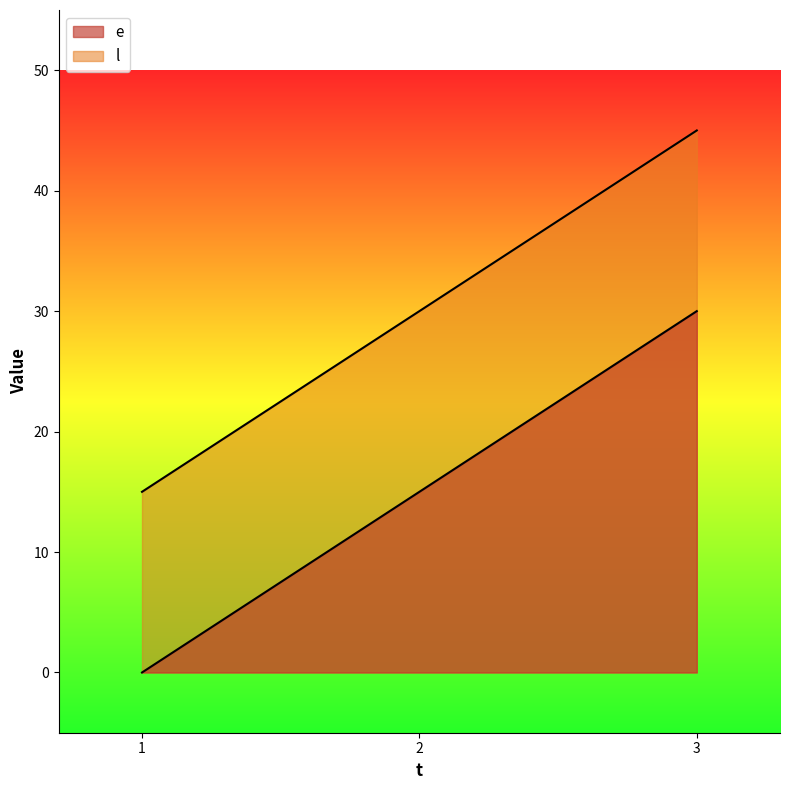

True or false: e has a value of 30 at 3.

True